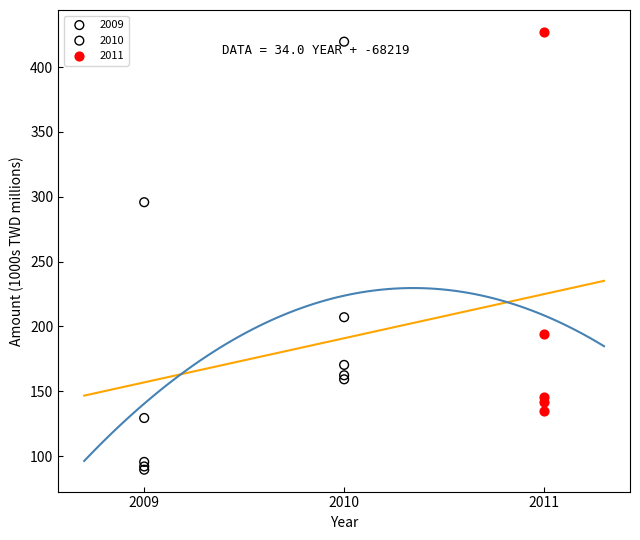

Which series has the widest spread of Y values?

2011